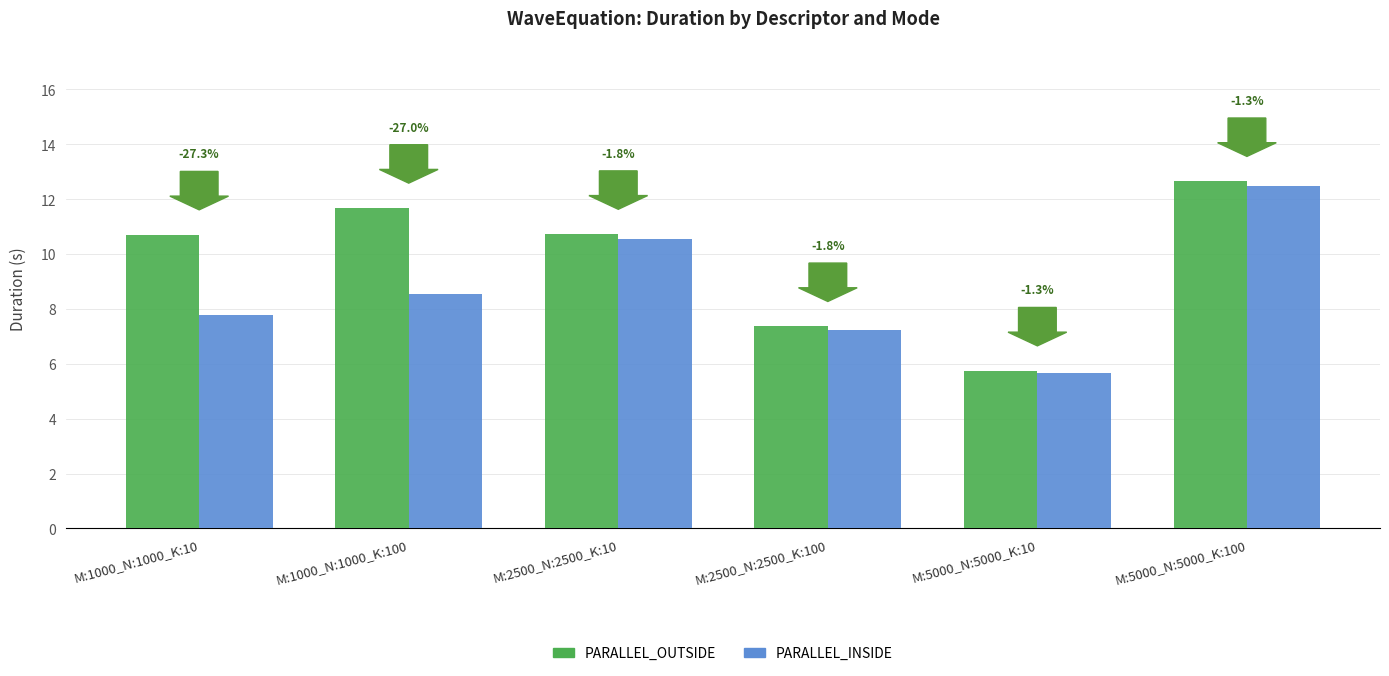

The PARALLEL_INSIDE series shows 10.5 at M:2500_N:2500_K:10. True or false?

True